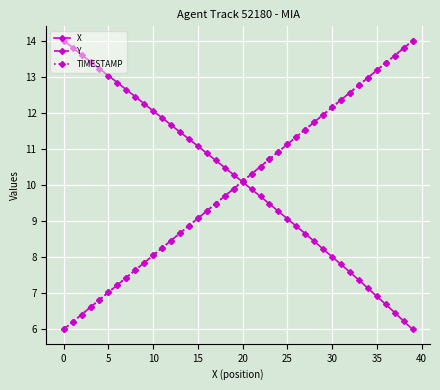

Is this an area chart (filled region under the line)?

No